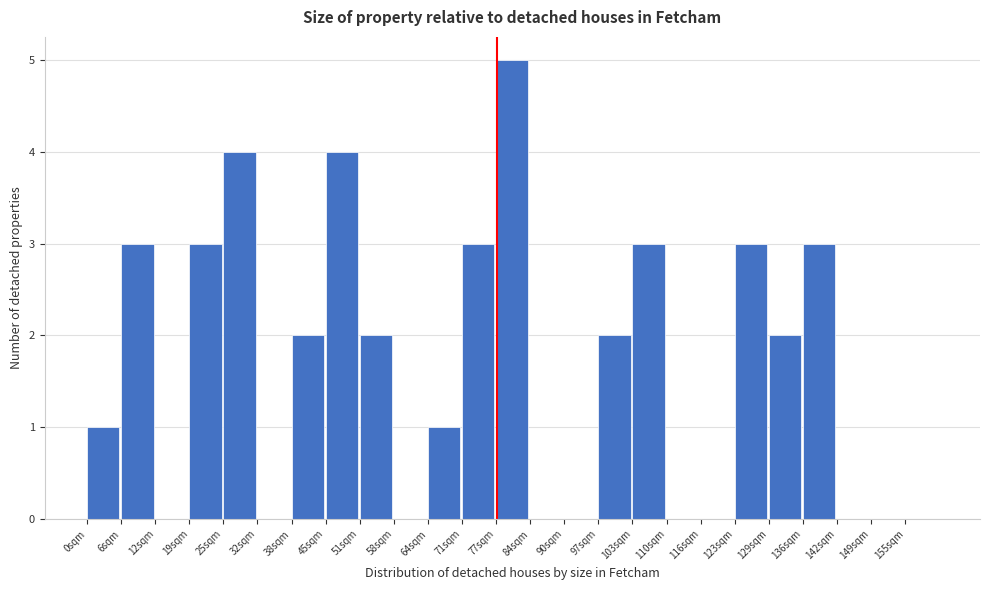

Reading left to right, list every bar in this chart as the range it spans on the x-axis followed by its height. Neither the bar edges nor the heights are printed on the chart, so give them approximately, as read against the axes.

0 to 6: 1
6 to 13: 3
13 to 19: 0
19 to 26: 3
26 to 32: 4
32 to 39: 0
39 to 45: 2
45 to 52: 4
52 to 58: 2
58 to 65: 0
65 to 71: 1
71 to 78: 3
78 to 84: 5
84 to 91: 0
91 to 97: 0
97 to 104: 2
104 to 110: 3
110 to 117: 0
117 to 123: 0
123 to 130: 3
130 to 136: 2
136 to 143: 3
143 to 149: 0
149 to 156: 0
156 to 162: 0